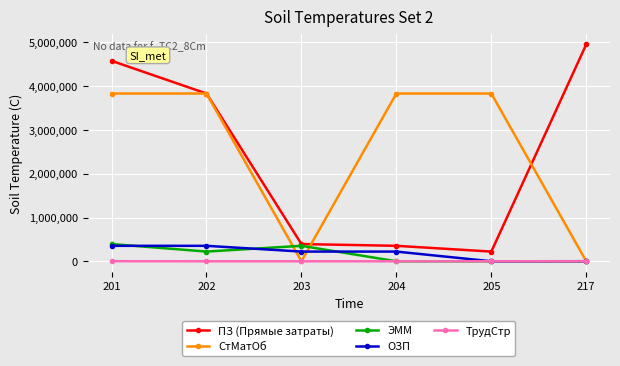

How many values in the ПЗ (Прямые затраты) series exceed 3832922?

3